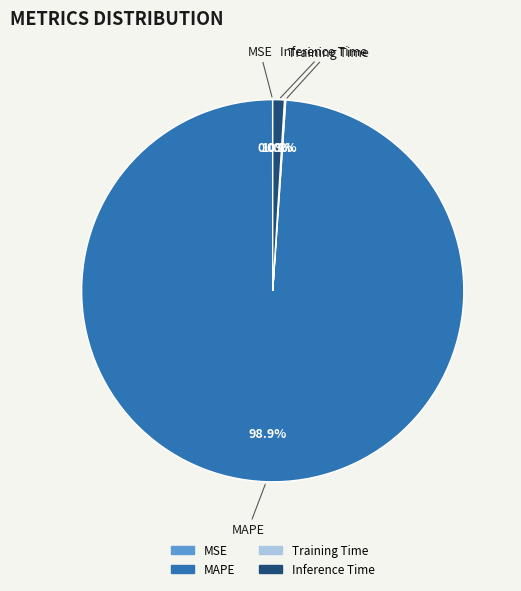

Does MAPE account for over 50% of the chart?

Yes